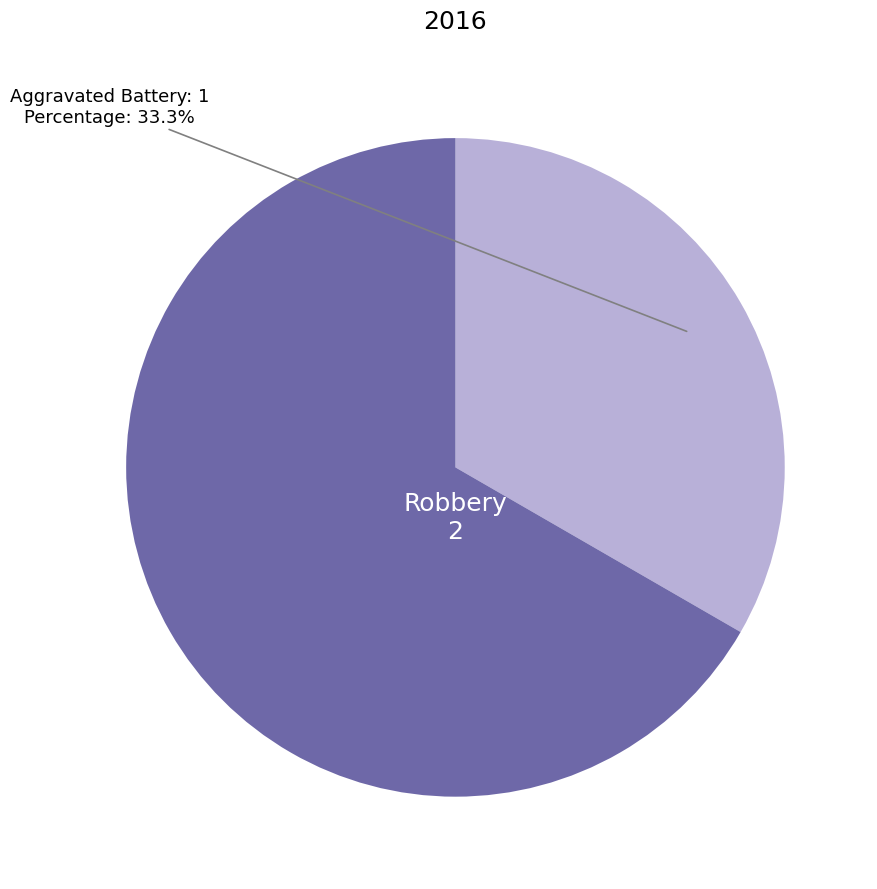

How many segments does this pie chart have?

2